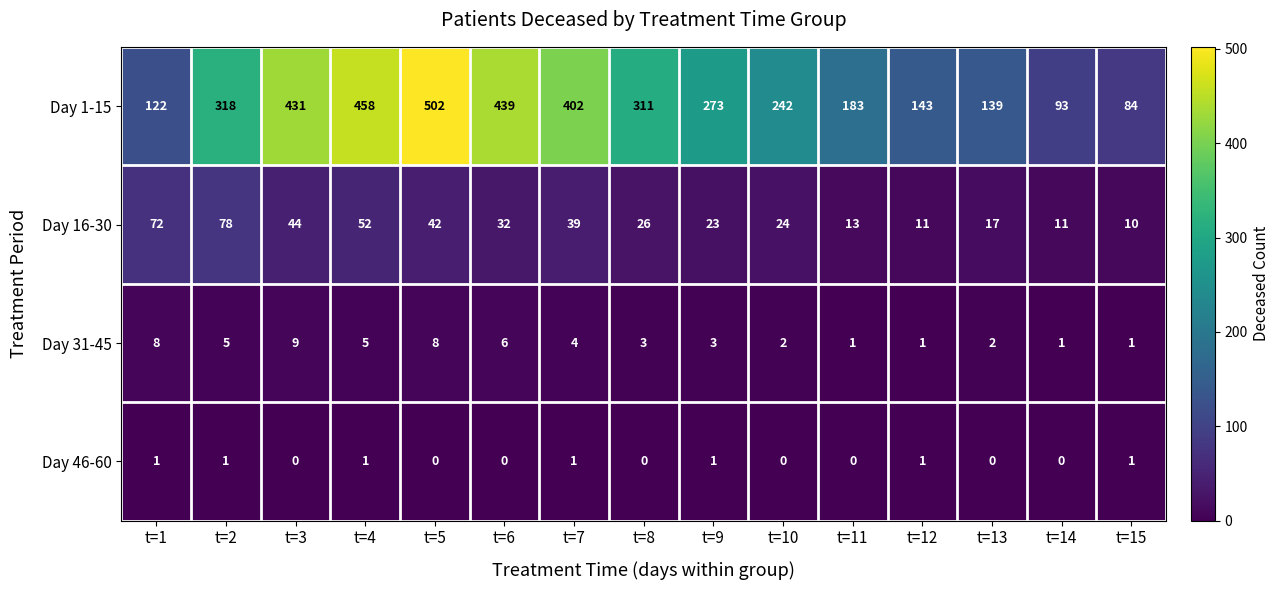

At which category is the sum across all series the highest?

t=5